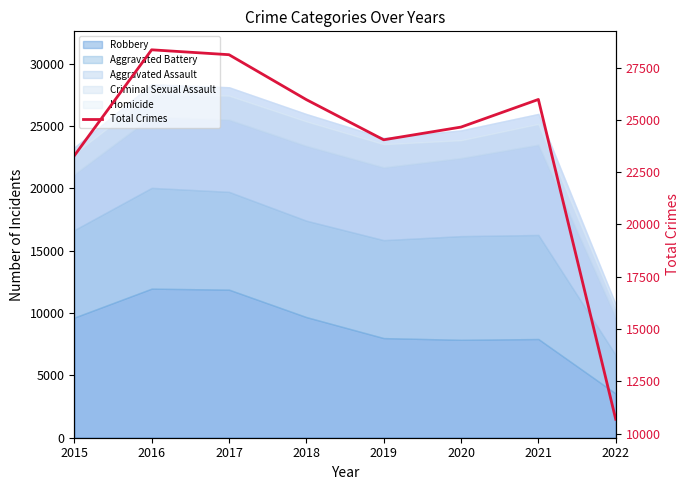

What is the maximum value shown in the chart?

28349